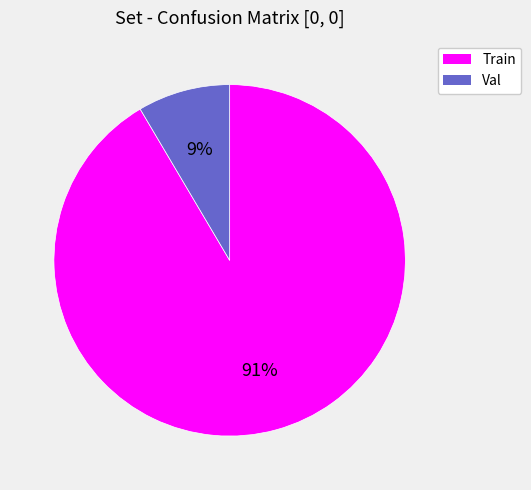

Between Val and Train, which is larger?

Train